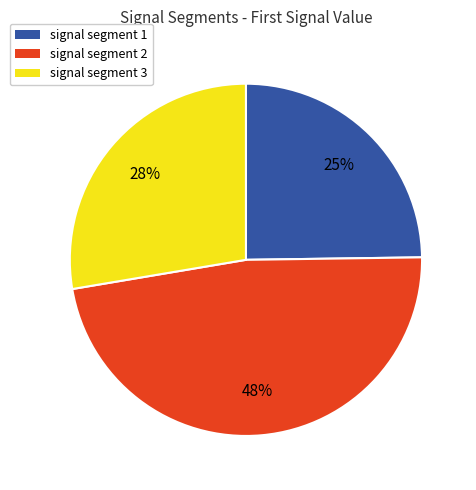

True or false: signal segment 3 accounts for 36% of the total.

False